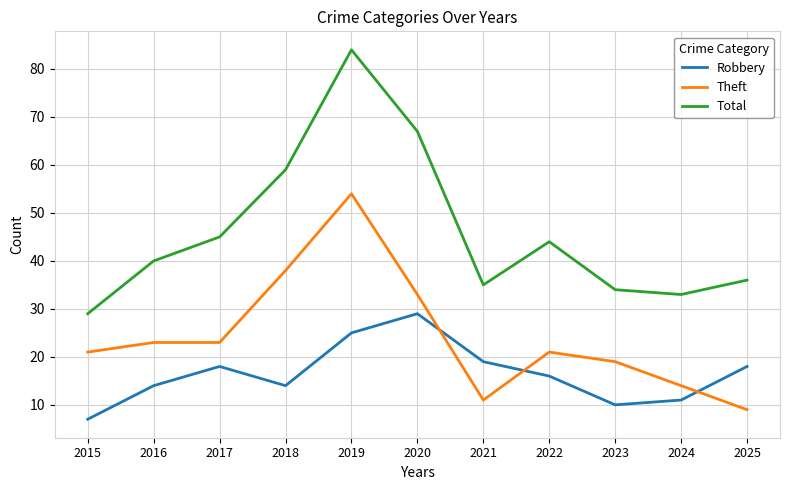

Reading left to right, transcribe all the data shown in this chart.

Robbery: 2015=7	2016=14	2017=18	2018=14	2019=25	2020=29	2021=19	2022=16	2023=10	2024=11	2025=18
Theft: 2015=21	2016=23	2017=23	2018=38	2019=54	2020=33	2021=11	2022=21	2023=19	2024=14	2025=9
Total: 2015=29	2016=40	2017=45	2018=59	2019=84	2020=67	2021=35	2022=44	2023=34	2024=33	2025=36